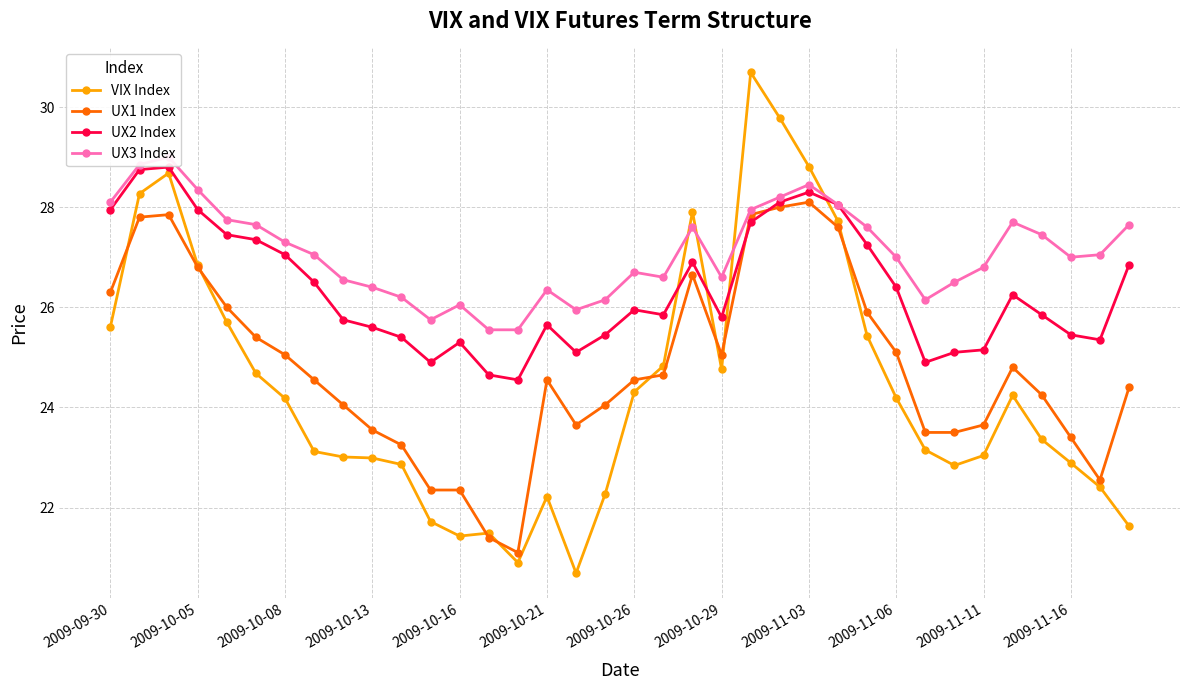

What is the difference between the second highest and second lowest values in the UX1 Index series?

6.6